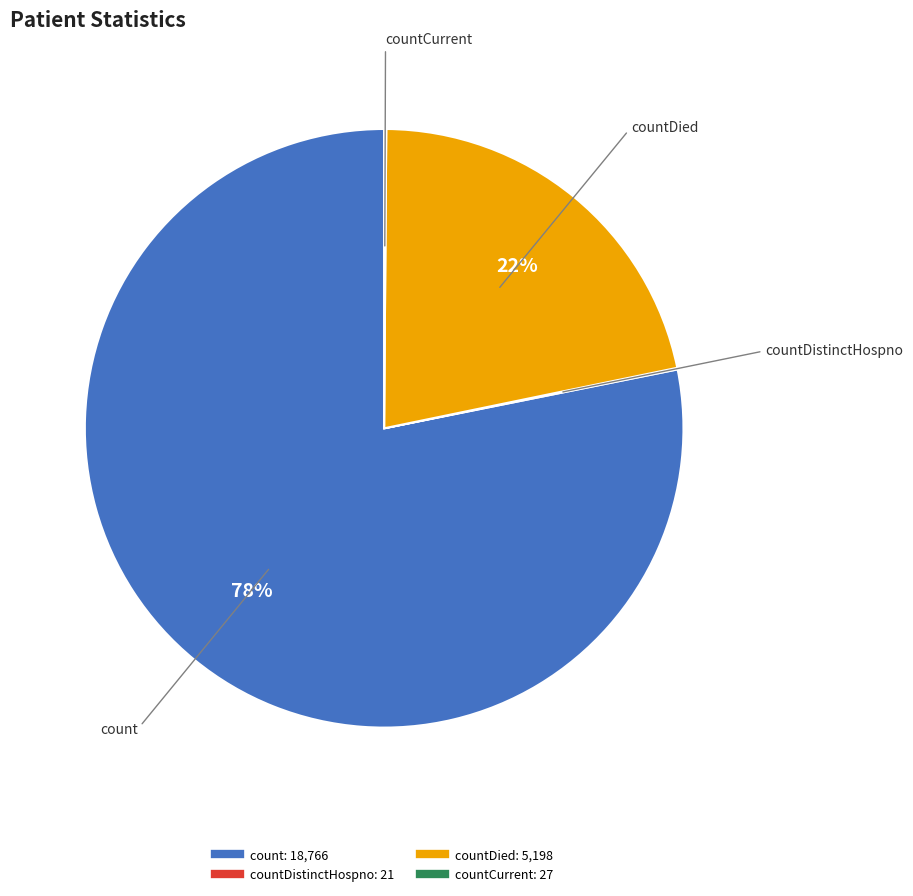

To the nearest percent, what is the difference between the largest and smallest slice percentages?

78%